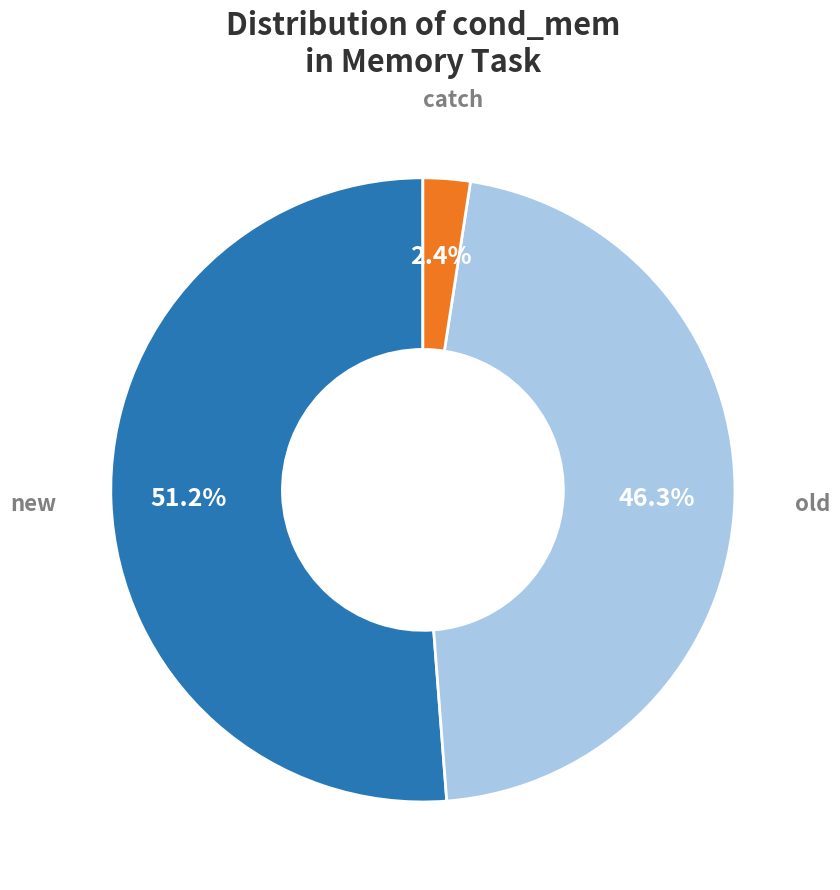

Is there a majority slice in this chart?

Yes